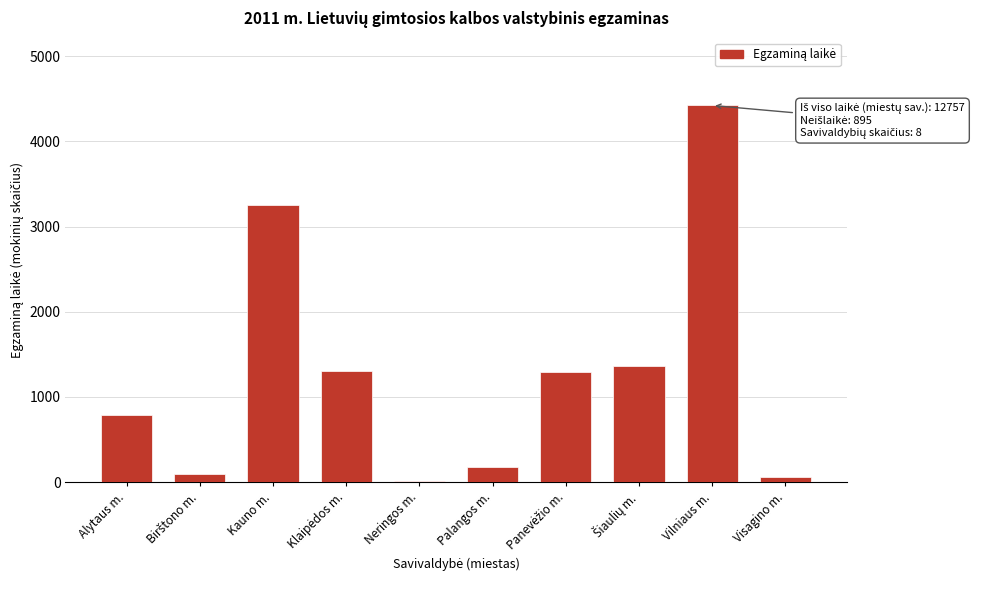

Approximately how many times larger is the value at Kauno m. compared to Alytaus m.?

4.1